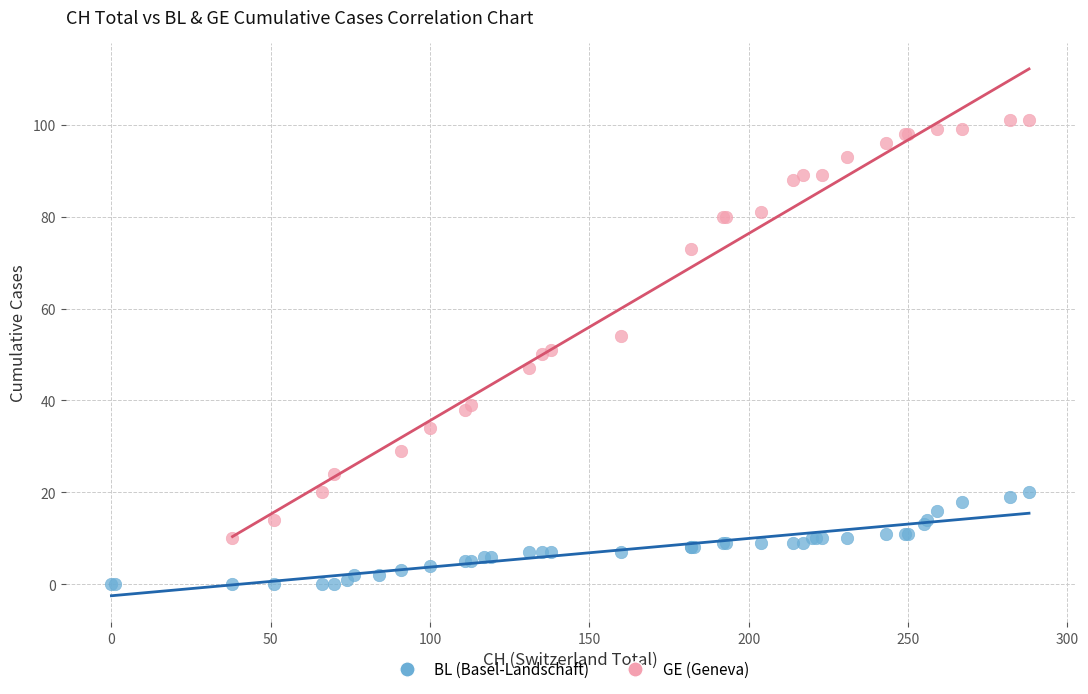

Which series reaches the minimum Y coordinate?

BL (Basel-Landschaft)